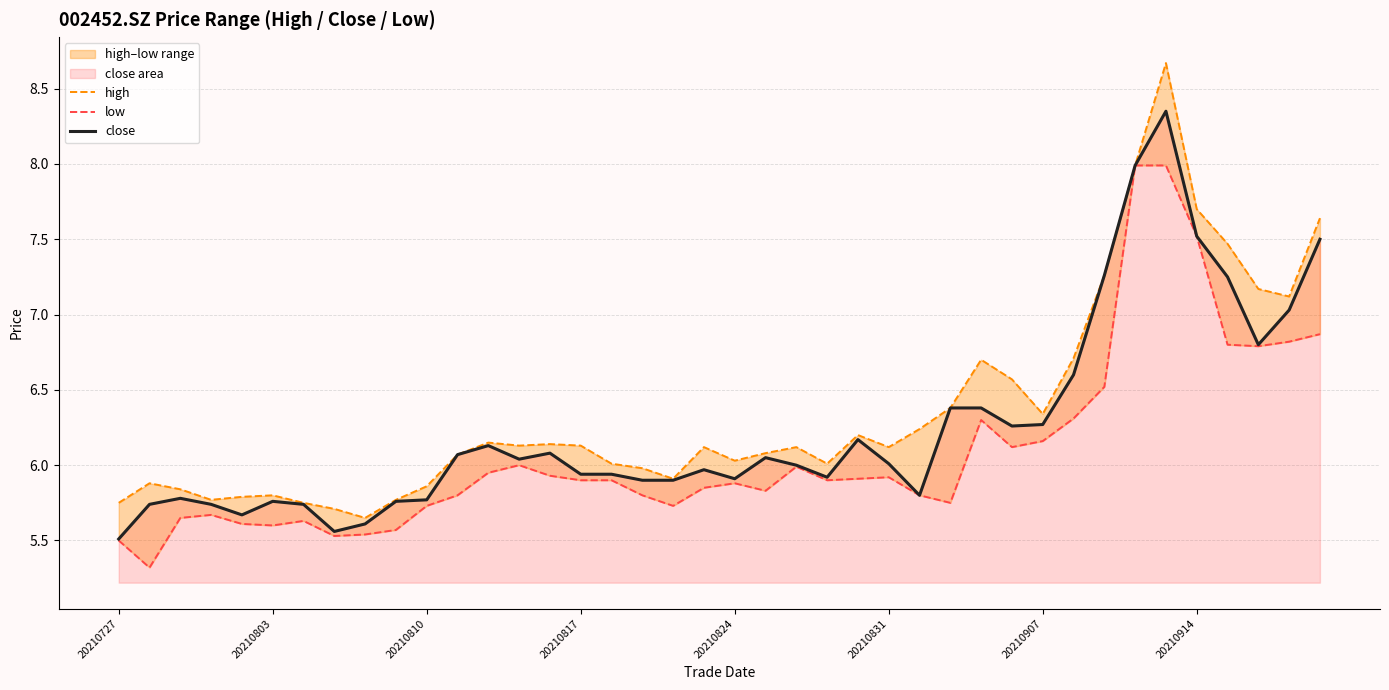

True or false: close has a value of 10.1 at 20210817.

False